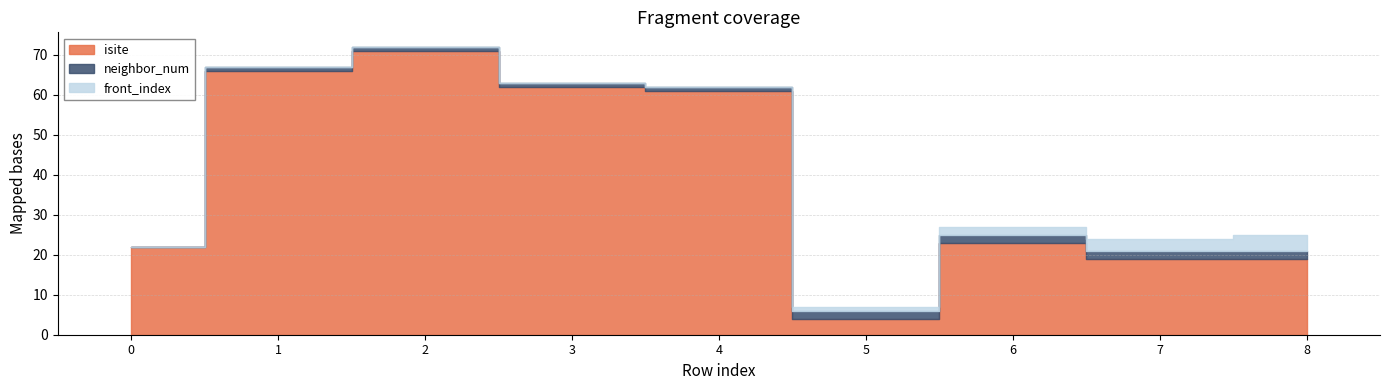

The value of isite at 2 is 127. True or false?

False